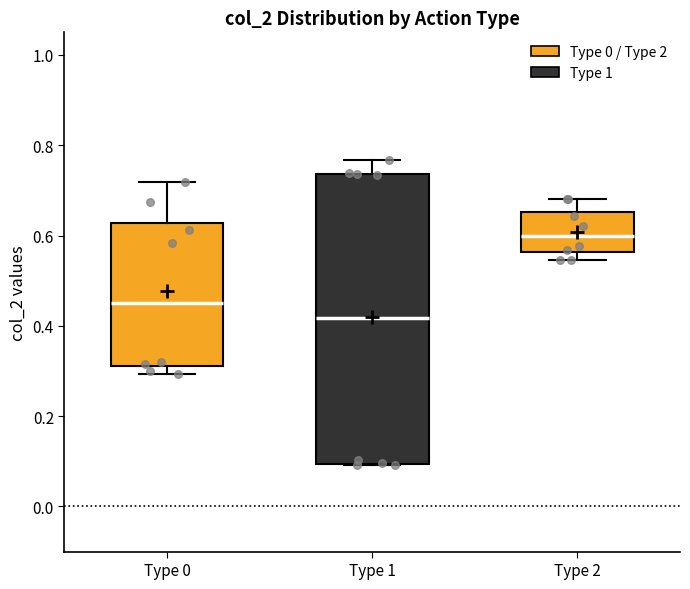

Which box is the tallest, from its lower edge to its upper edge?

Type 1